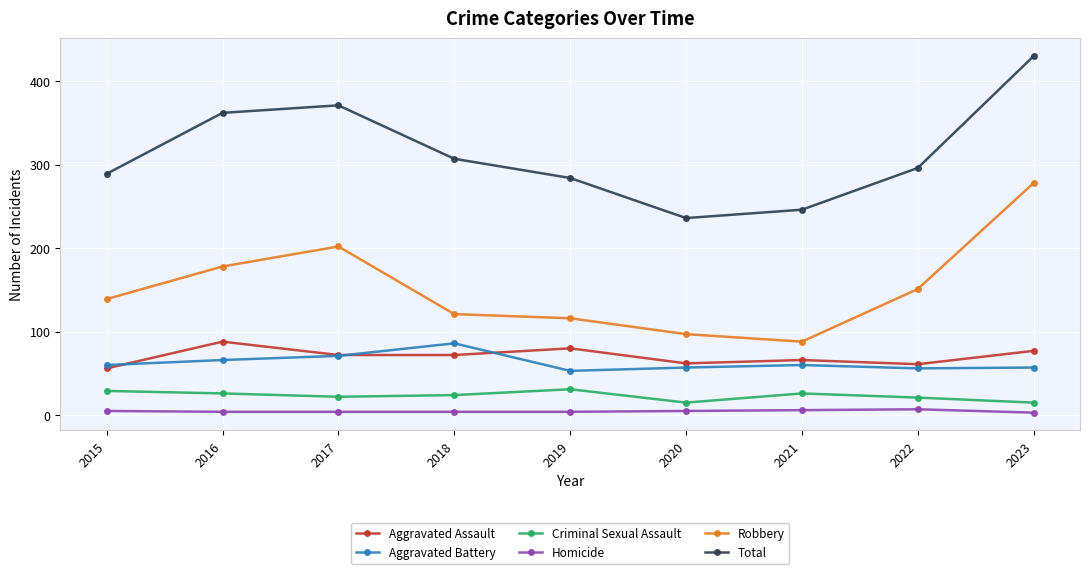

How many interior local peaks does the Total series have?

1